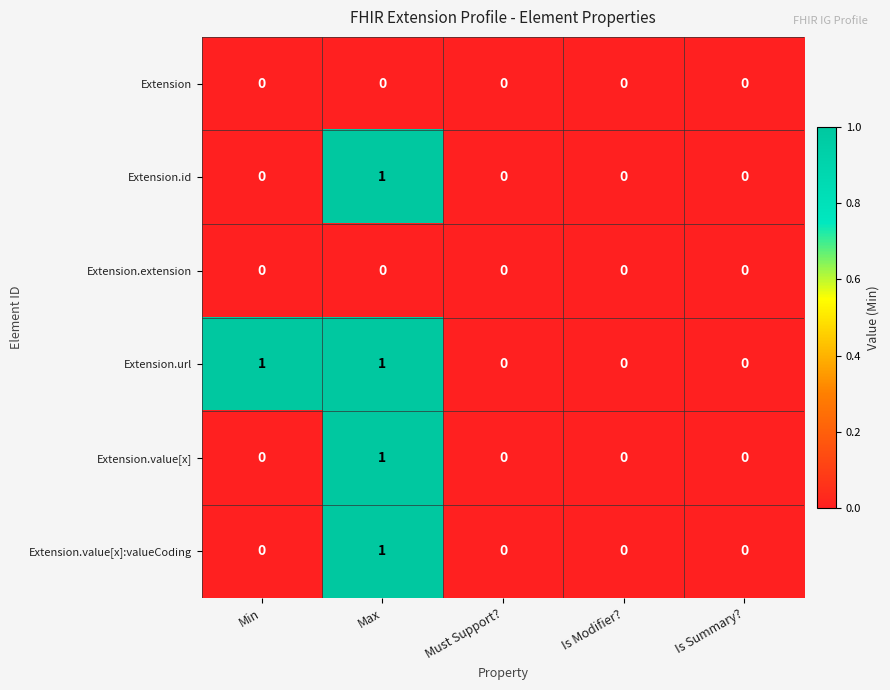

Reading right to left, transcribe all the data shown in this chart.

Extension: Is Summary?=0	Is Modifier?=0	Must Support?=0	Max=0	Min=0
Extension.id: Is Summary?=0	Is Modifier?=0	Must Support?=0	Max=1	Min=0
Extension.extension: Is Summary?=0	Is Modifier?=0	Must Support?=0	Max=0	Min=0
Extension.url: Is Summary?=0	Is Modifier?=0	Must Support?=0	Max=1	Min=1
Extension.value[x]: Is Summary?=0	Is Modifier?=0	Must Support?=0	Max=1	Min=0
Extension.value[x]:valueCoding: Is Summary?=0	Is Modifier?=0	Must Support?=0	Max=1	Min=0